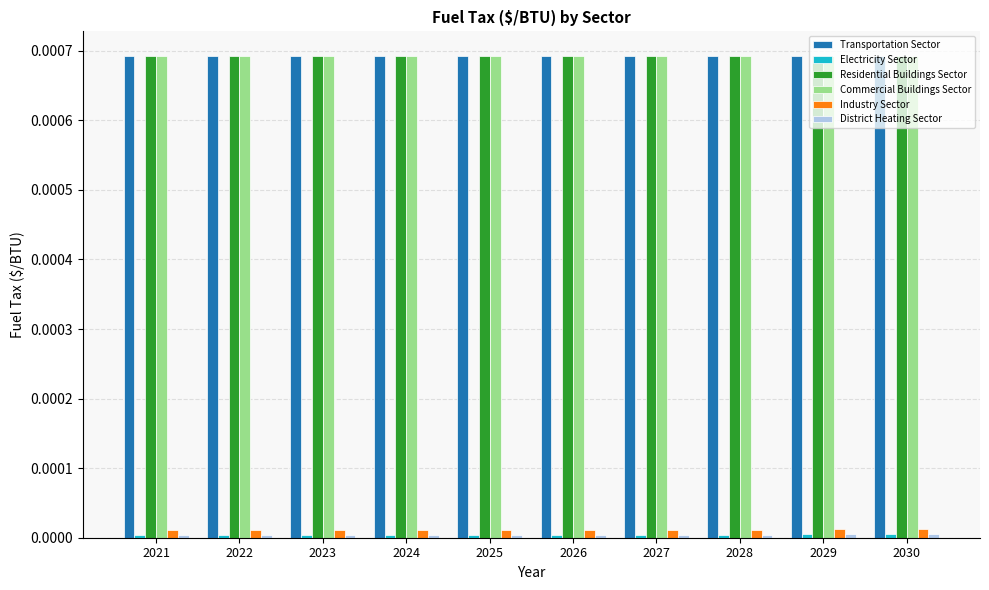

The Industry Sector series shows 0.0 at 2021. True or false?

True